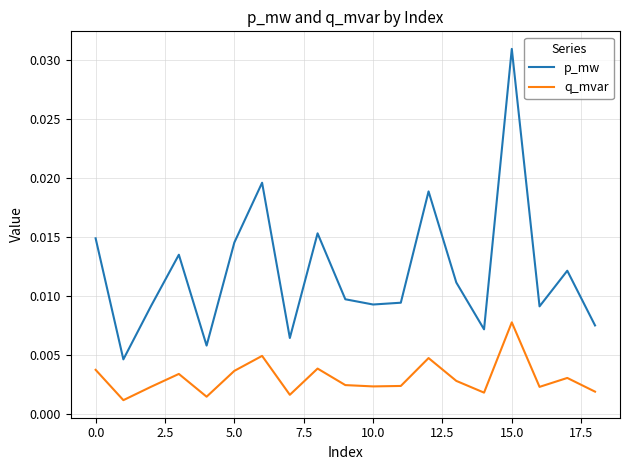

Which series has the widest spread of values?

p_mw